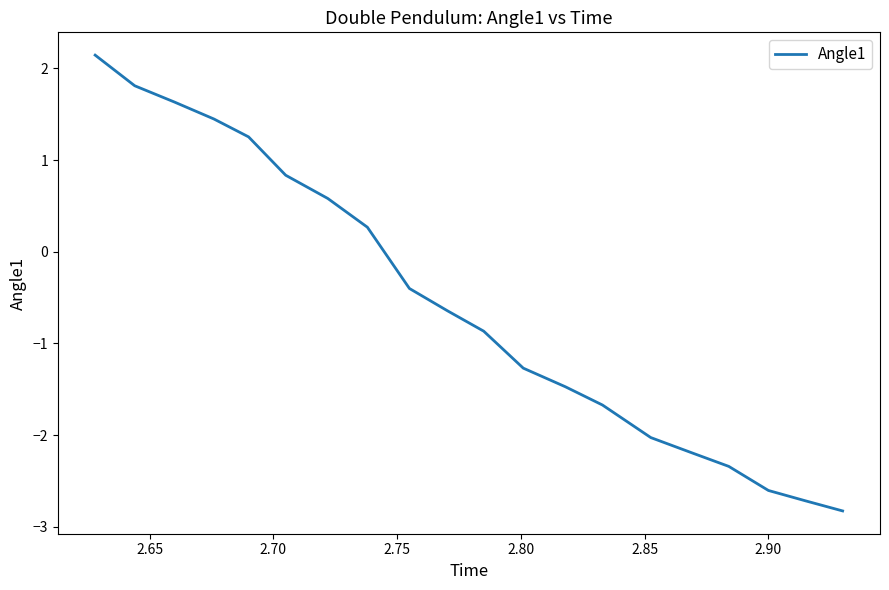

How many lines are shown in the chart?

1